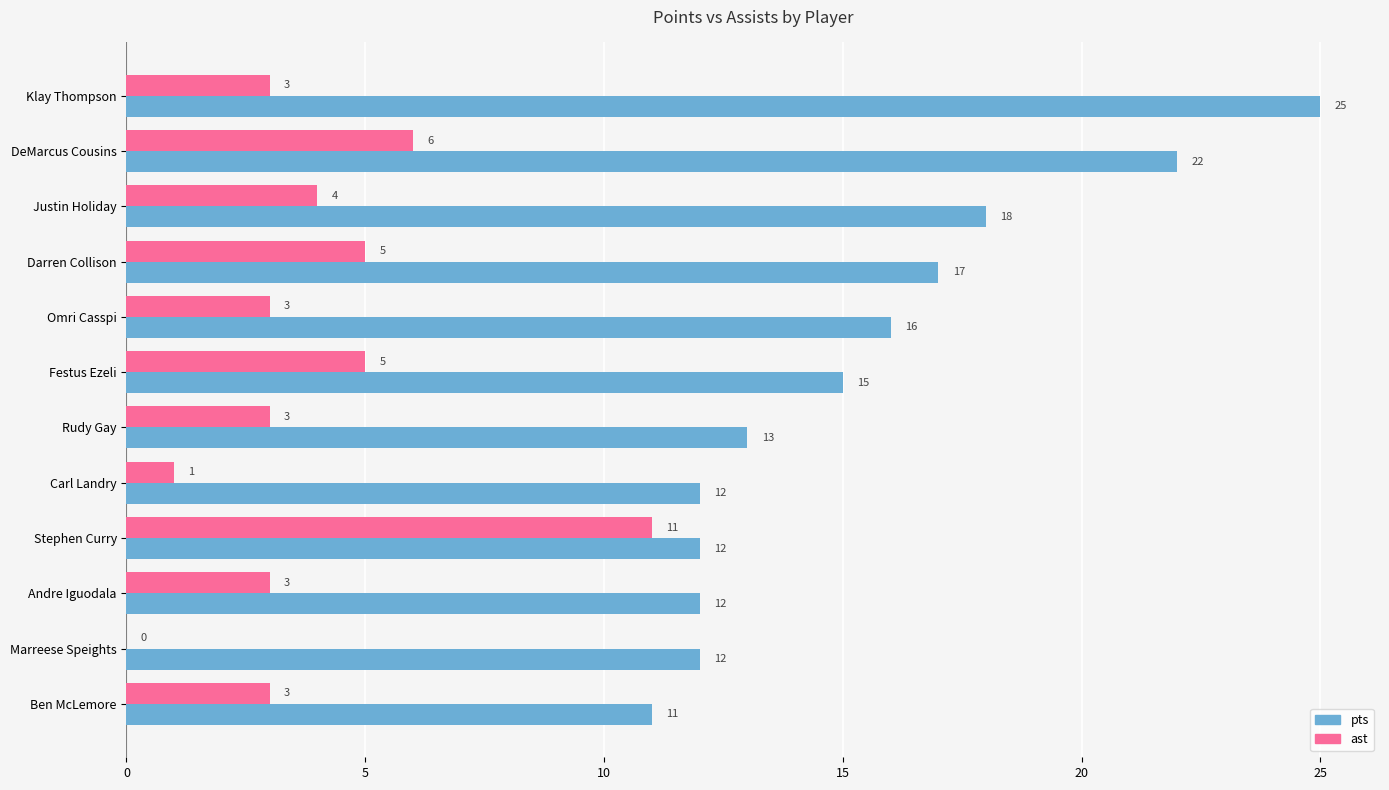

Which category has the highest value in the pts series?

Klay Thompson